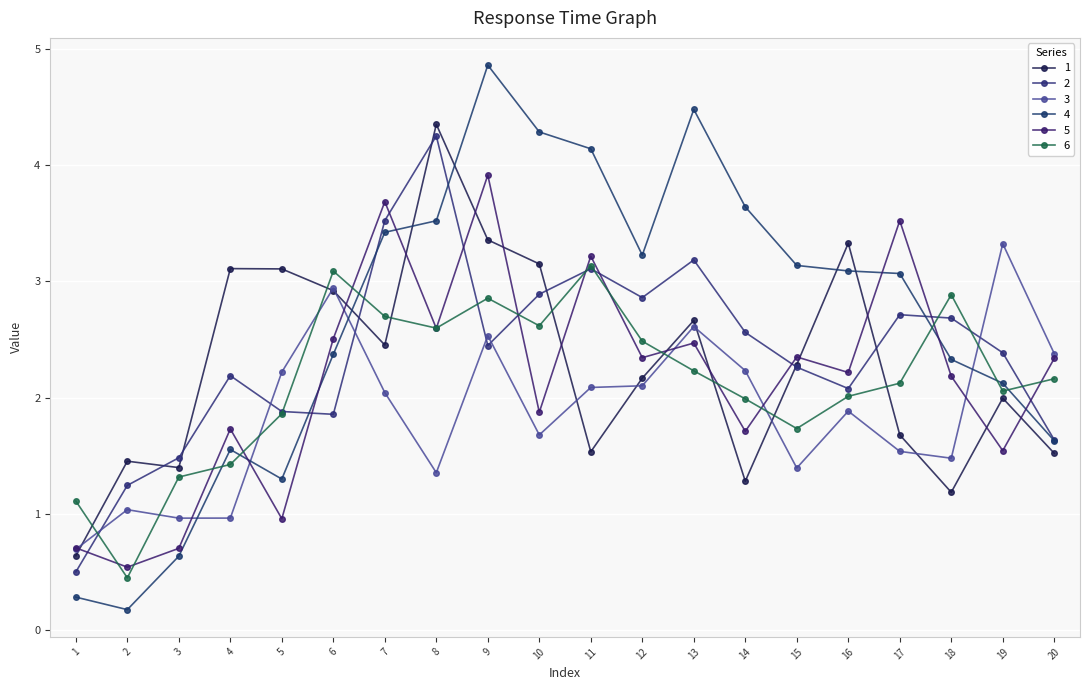

Is it true that 5 equals 2.2 at 18?

True